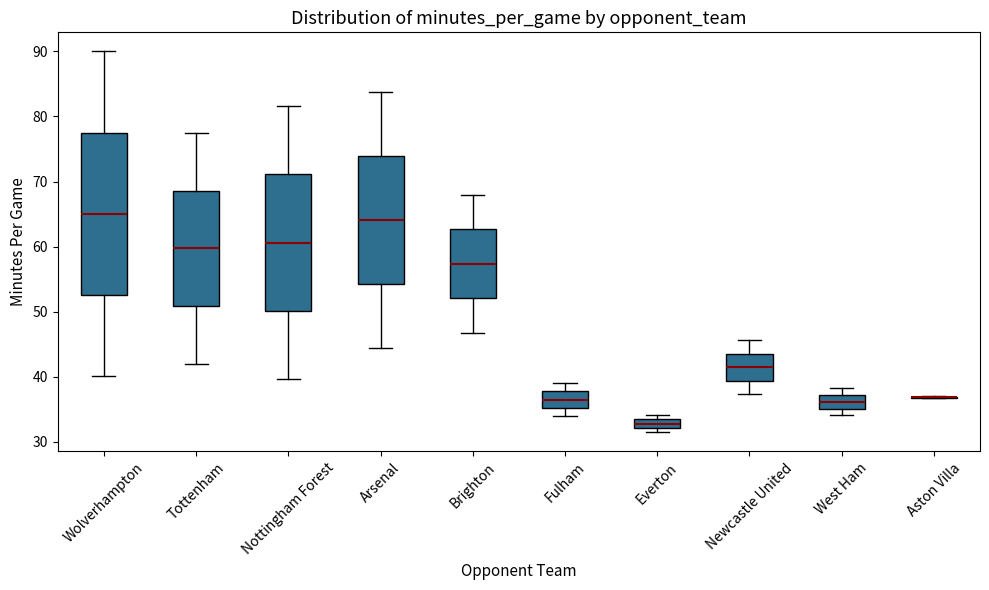

Where is the upper edge of the box for Newcastle United on the y-axis? The values are not printed on the chart, so give them approximately, as read against the axis.

44